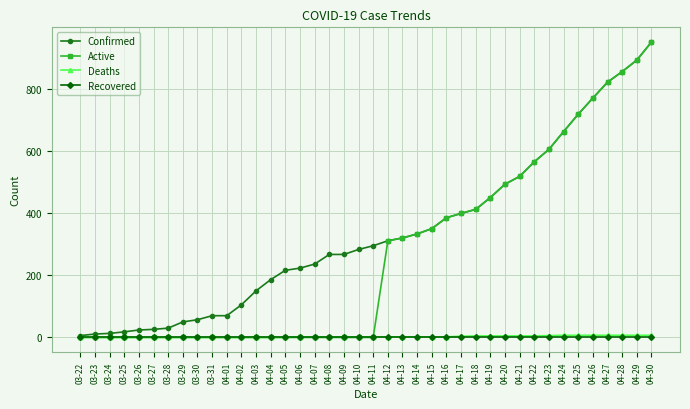

The value of Active at 04-28 is 385. True or false?

False